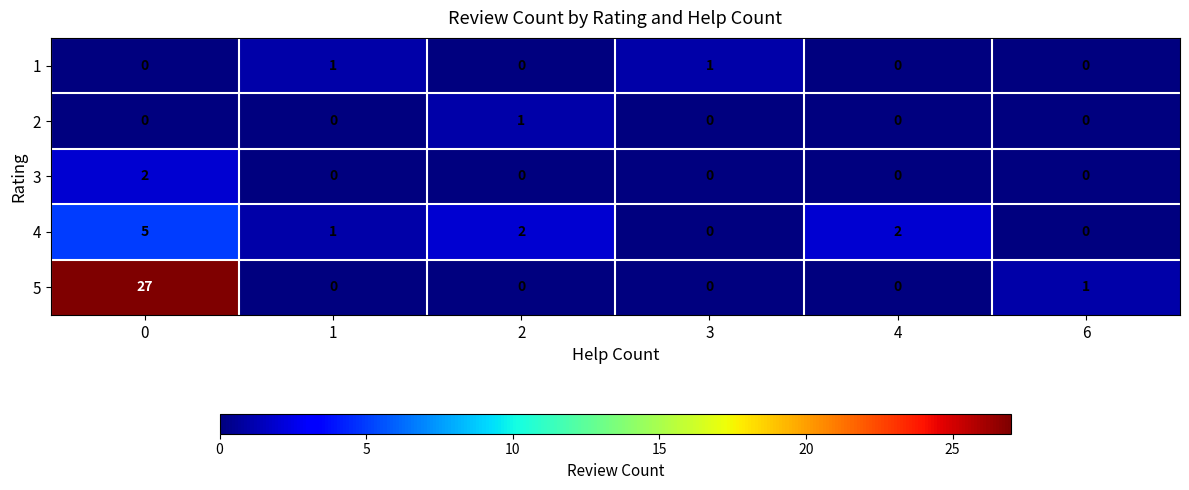

Which series has the widest spread of values?

5